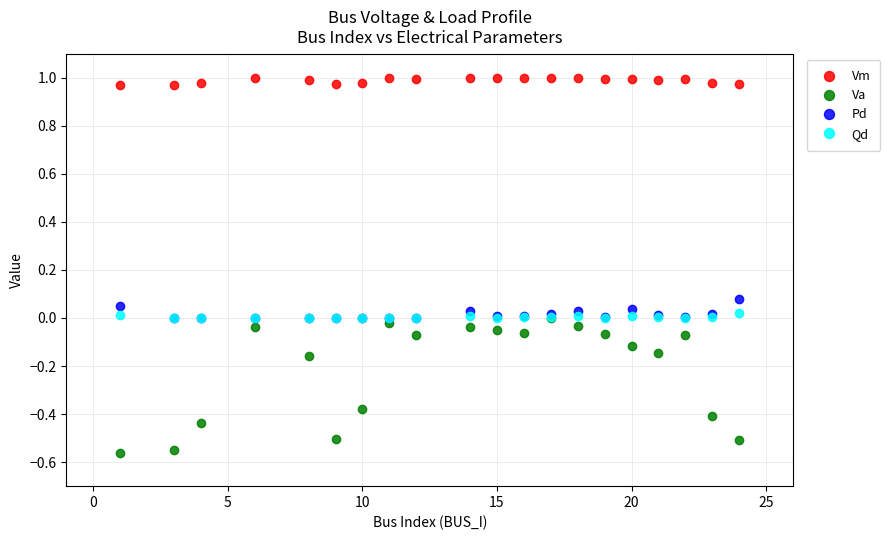

How many values in Qd are above zero?

12